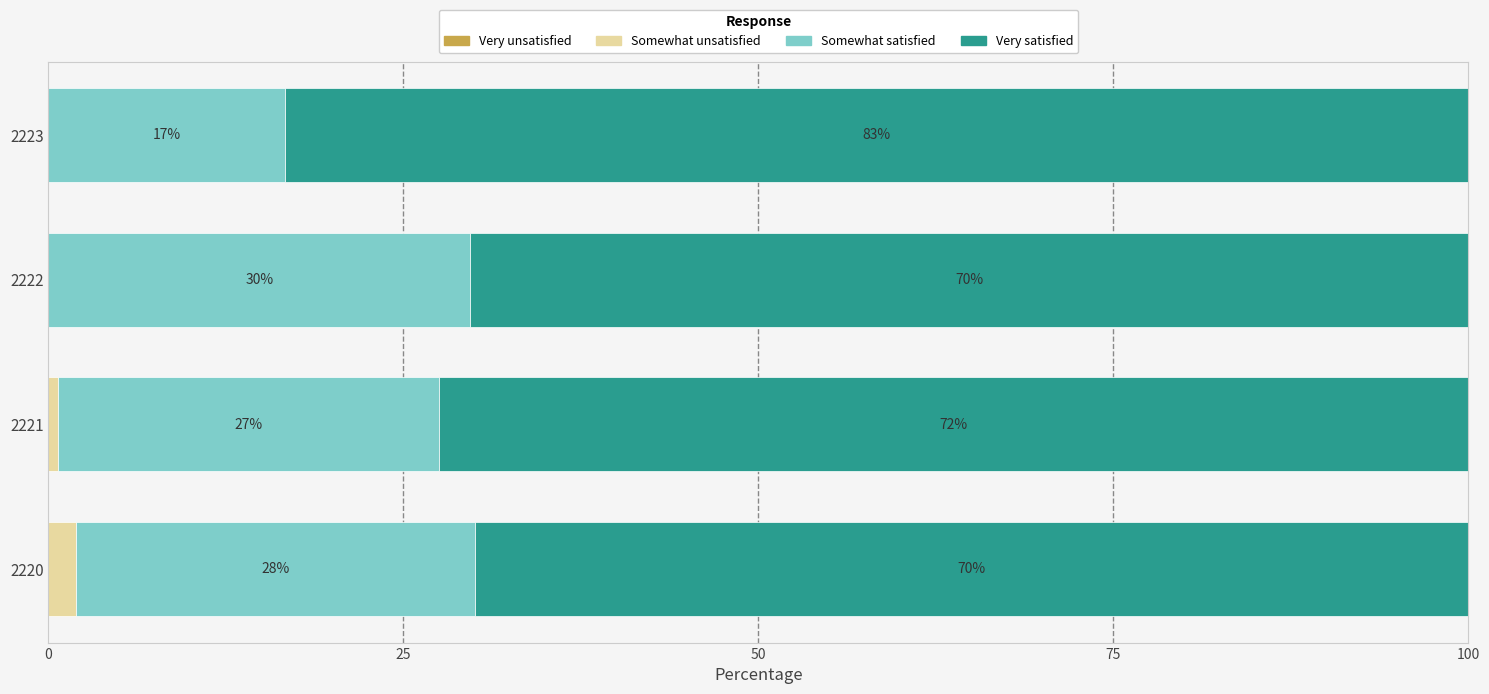

What is the total value across all series at 2220?

100.0